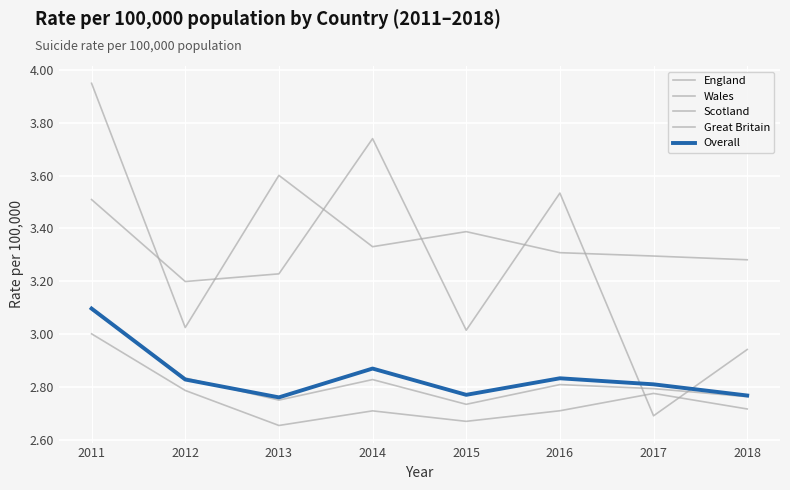

How many lines are shown in the chart?

5